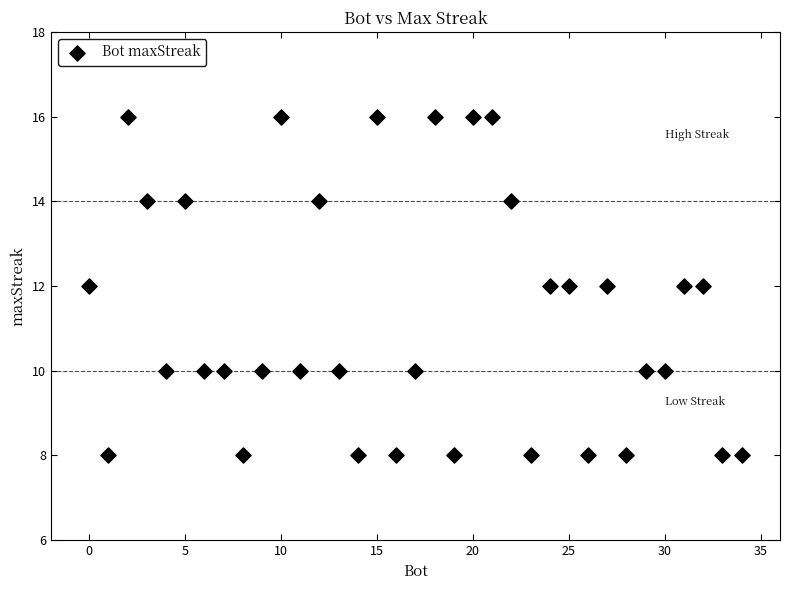

What is the range of Y values (max minus min)?

8